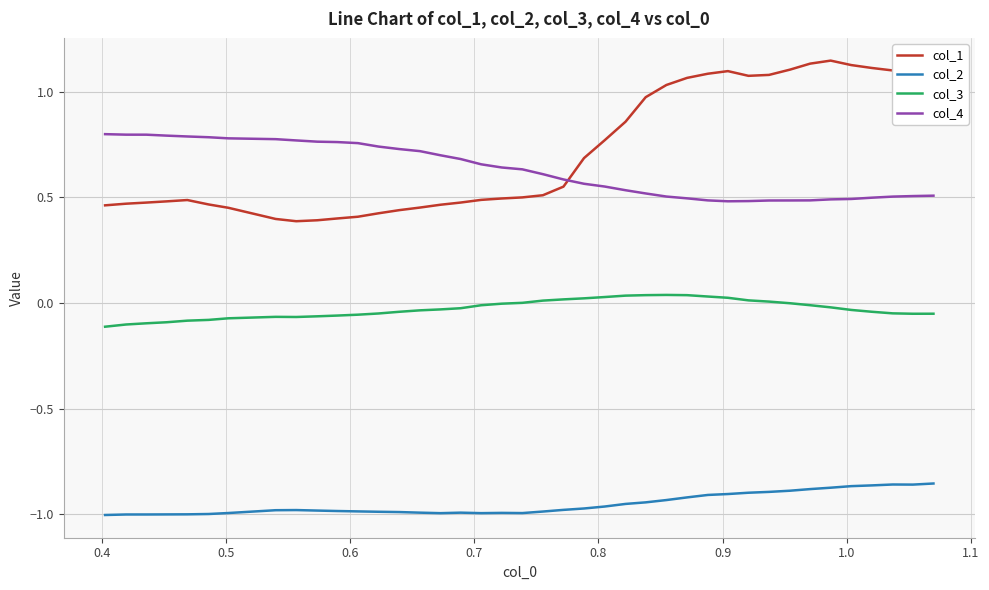

Which series has the widest spread of values?

col_1